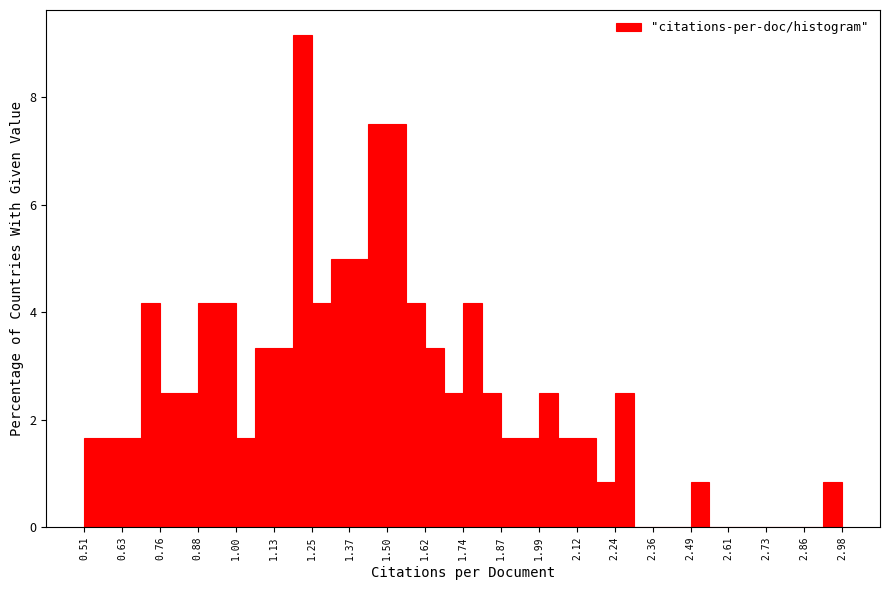

Read against the x-axis, roughly where is the centre of the tallest bar?

1.22